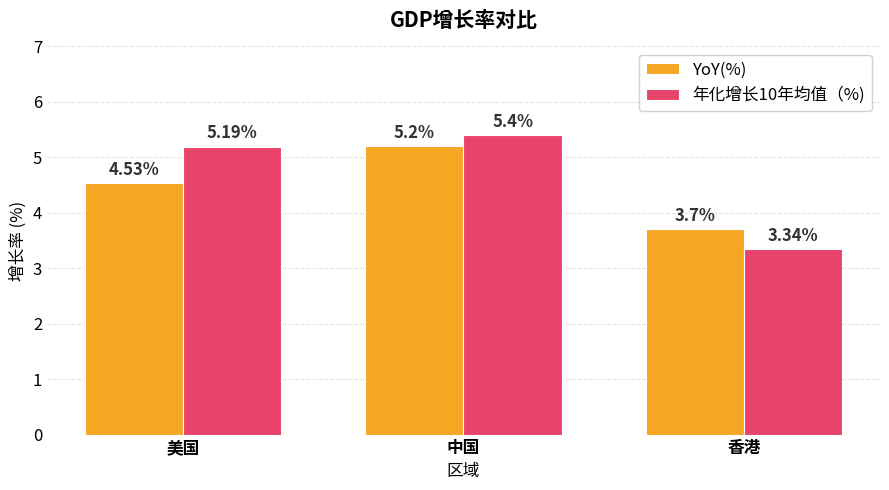

What value does the 年化增长10年均值（%) series have at 美国?

5.2